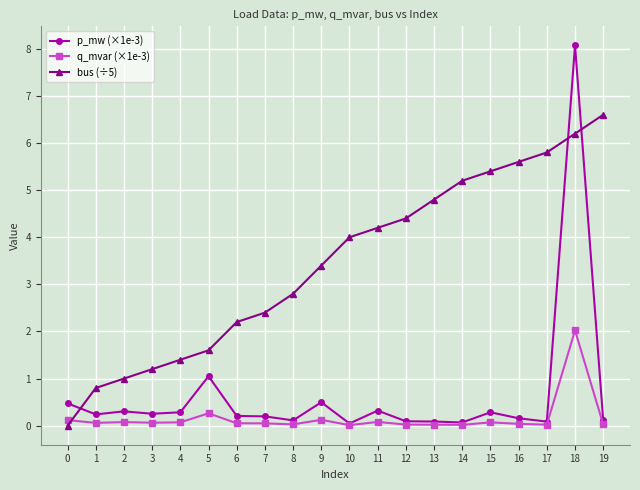

Is it true that bus (÷5) equals 0.4 at 3?

False